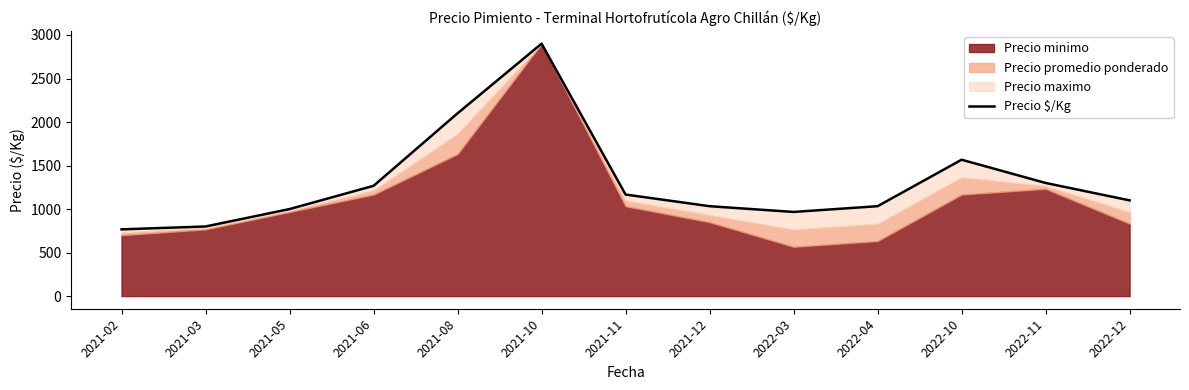

Reading left to right, transcribe all the data shown in this chart.

767	800	1000	1267	2100	2900	1167	1033	967	1033	1567	1300	1100